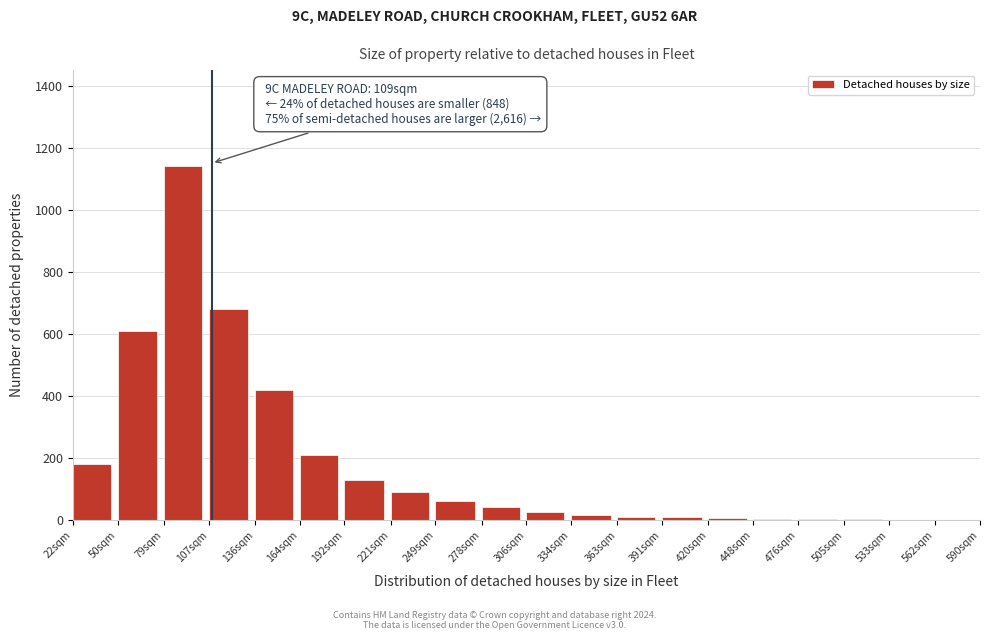

What is the change in value from 50sqm to 107sqm?

+70